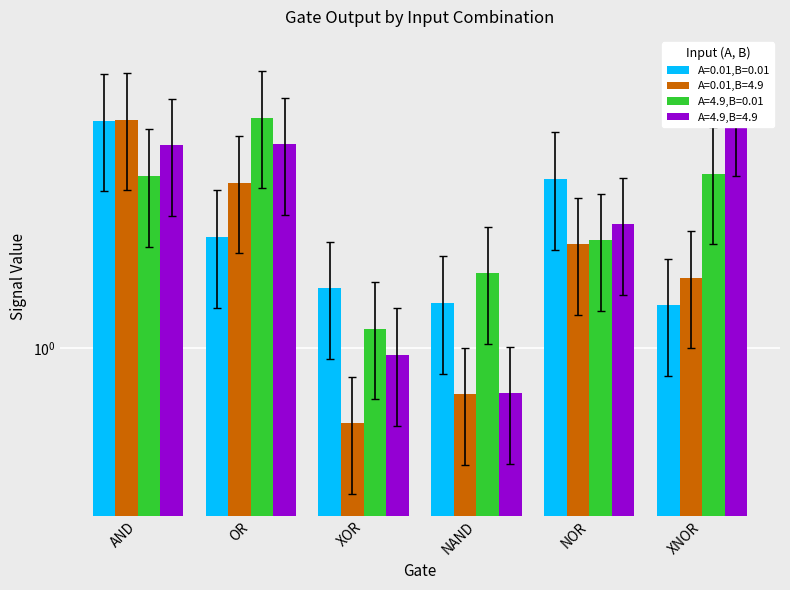

Count the number of categories in the chart.

6